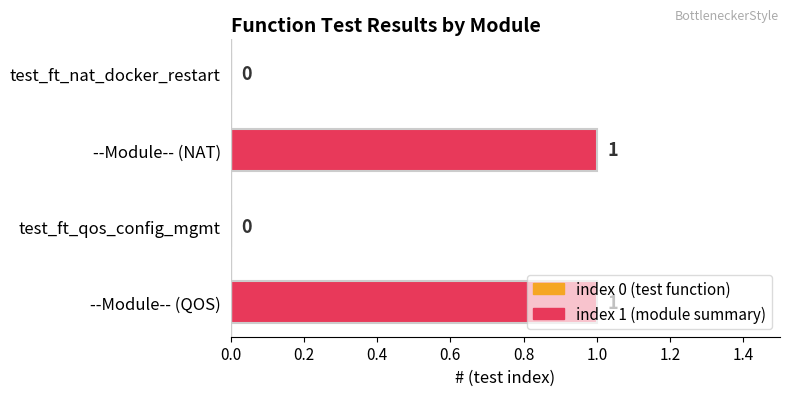

What is the sum of all values?

2